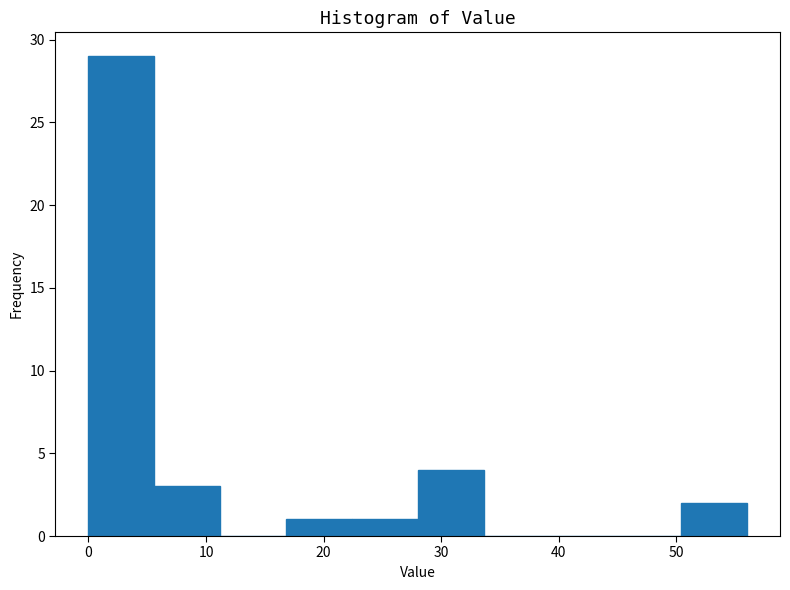

Reading left to right, list every bar in this chart as the range it spans on the x-axis followed by its height. Neither the bar edges nor the heights are printed on the chart, so give them approximately, as read against the axes.

0.0 to 5.6: 29
5.6 to 11.2: 3
11.2 to 16.8: 0
16.8 to 22.4: 1
22.4 to 28.0: 1
28.0 to 33.6: 4
33.6 to 39.2: 0
39.2 to 44.8: 0
44.8 to 50.4: 0
50.4 to 56.0: 2